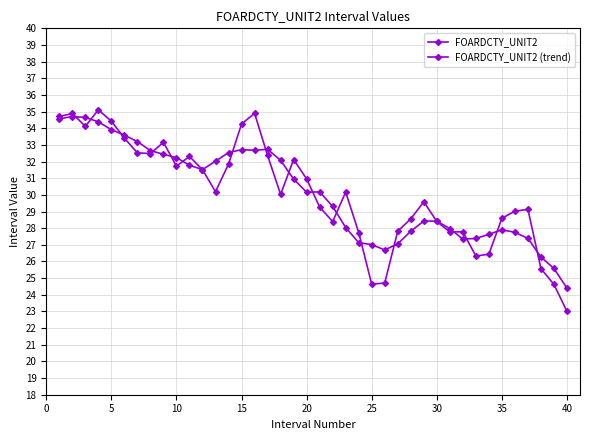

What is the average value of the FOARDCTY_UNIT2 (trend) series?

30.1